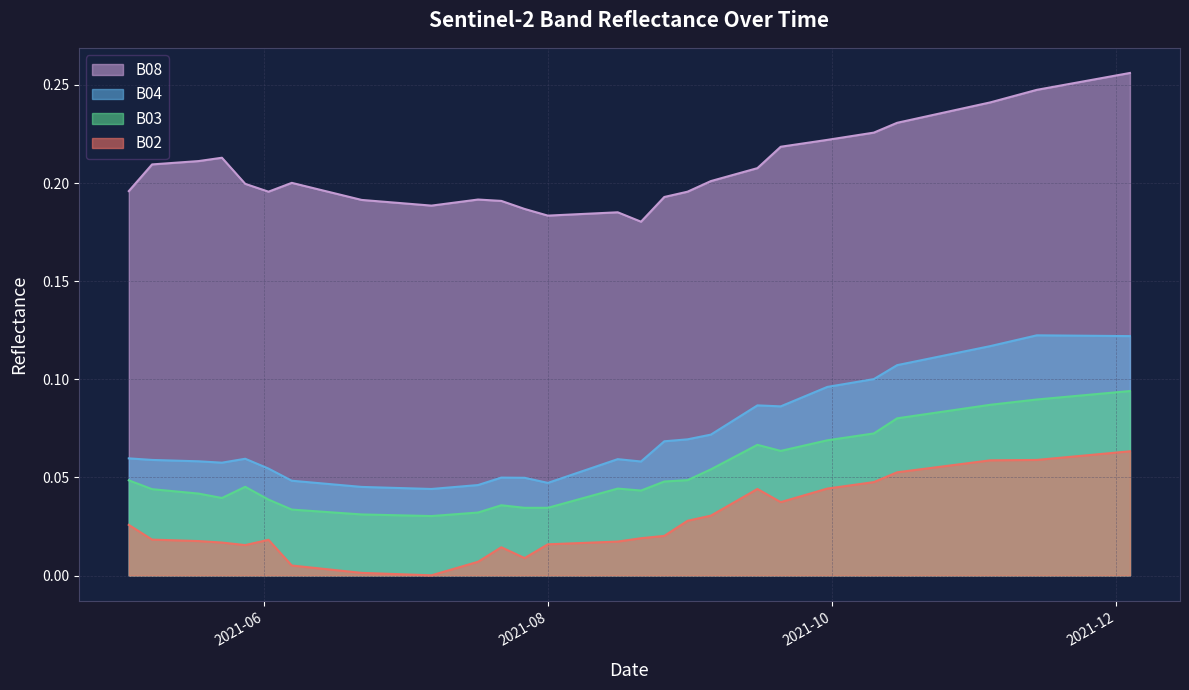

Which has a higher value, 2021-11-29 or 2021-07-27?

2021-11-29